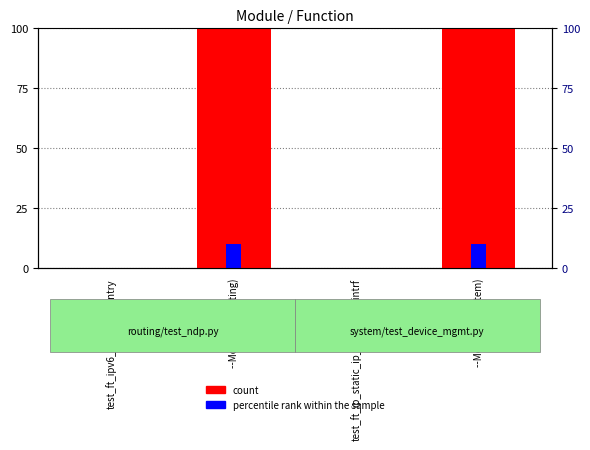

What is the label of the 1st bar from the right?

--Module-- (system)